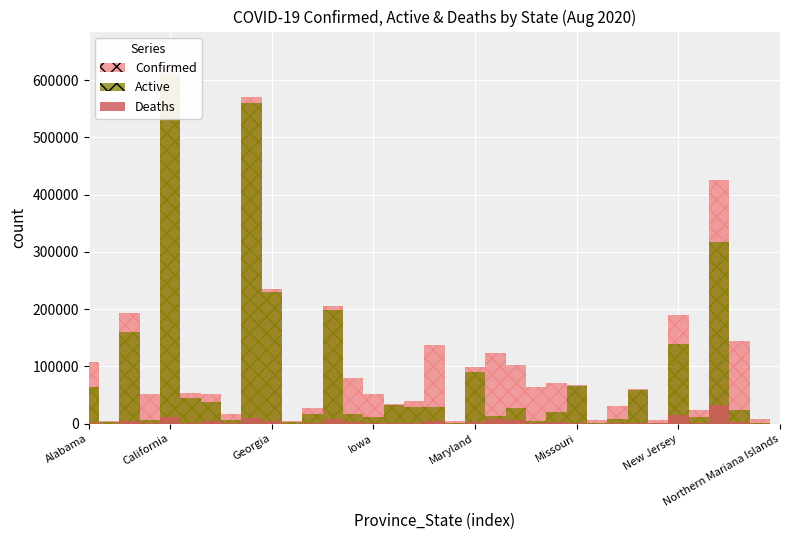

List the series in order of their overall mean, highest first.

Confirmed, Active, Deaths